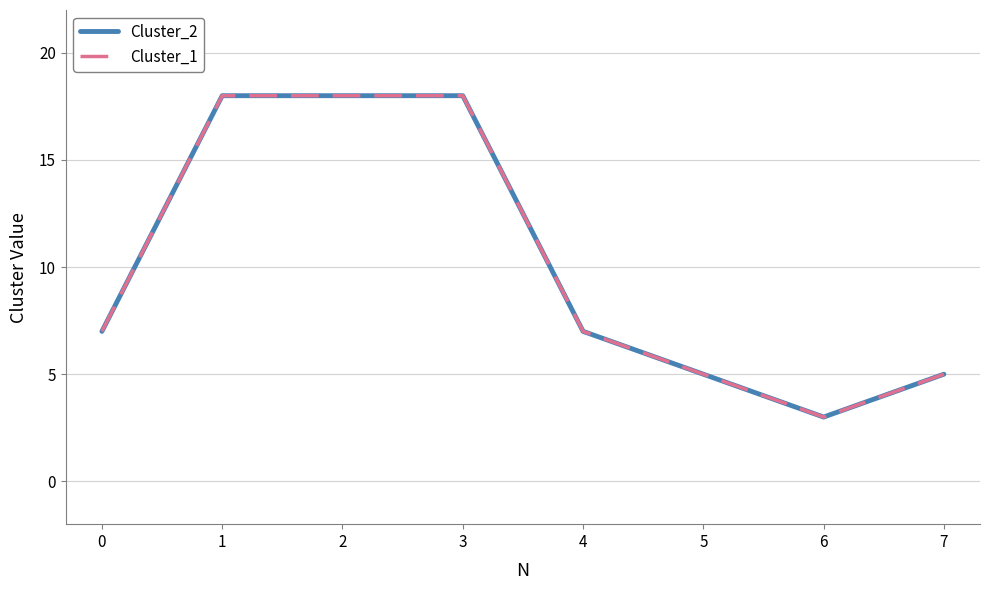

Reading left to right, transcribe all the data shown in this chart.

Cluster_2: 0=7	1=18	2=18	3=18	4=7	5=5	6=3	7=5
Cluster_1: 0=7	1=18	2=18	3=18	4=7	5=5	6=3	7=5